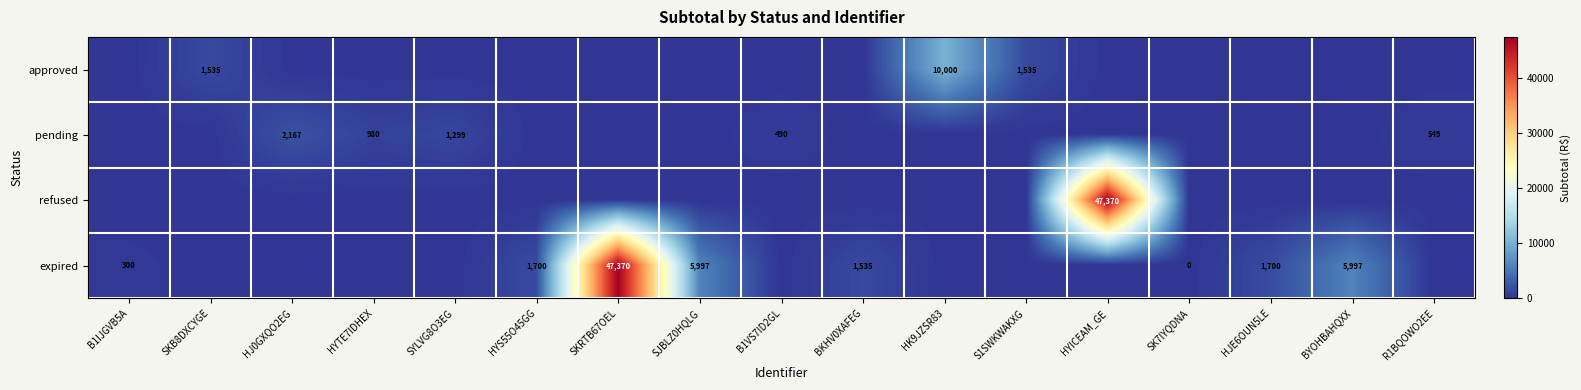

How many series are shown in this chart?

4